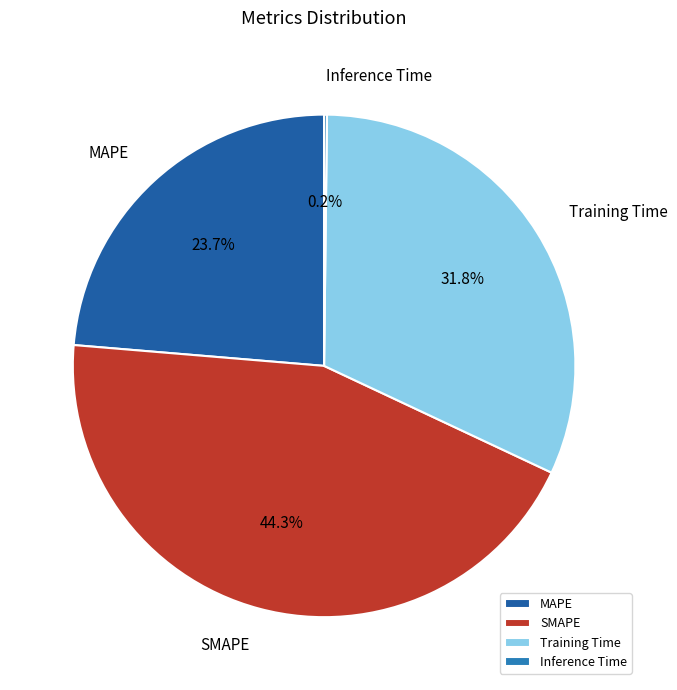

How much of the chart is everything except SMAPE?

55.7%